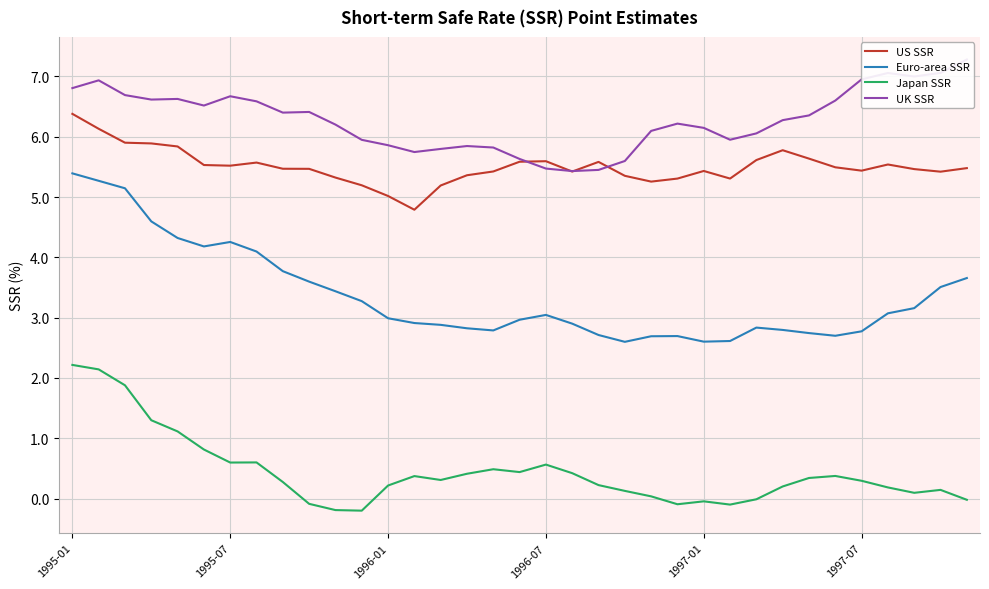

What is the average value of the Euro-area SSR series?

3.4